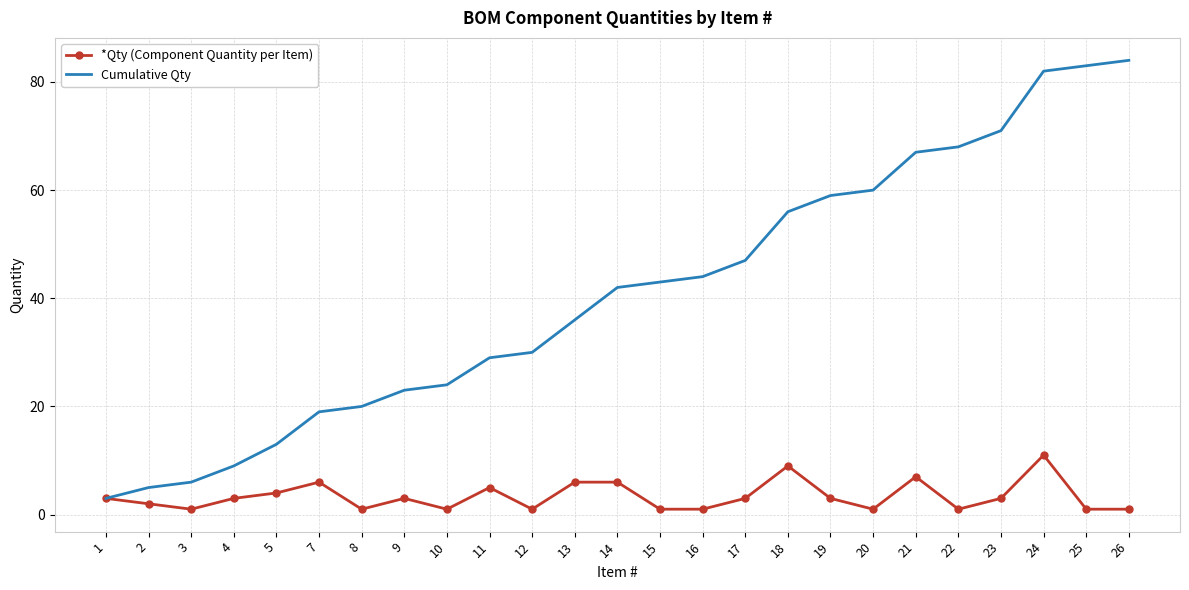

True or false: *Qty (Component Quantity per Item) has a value of 7 at 24.

False